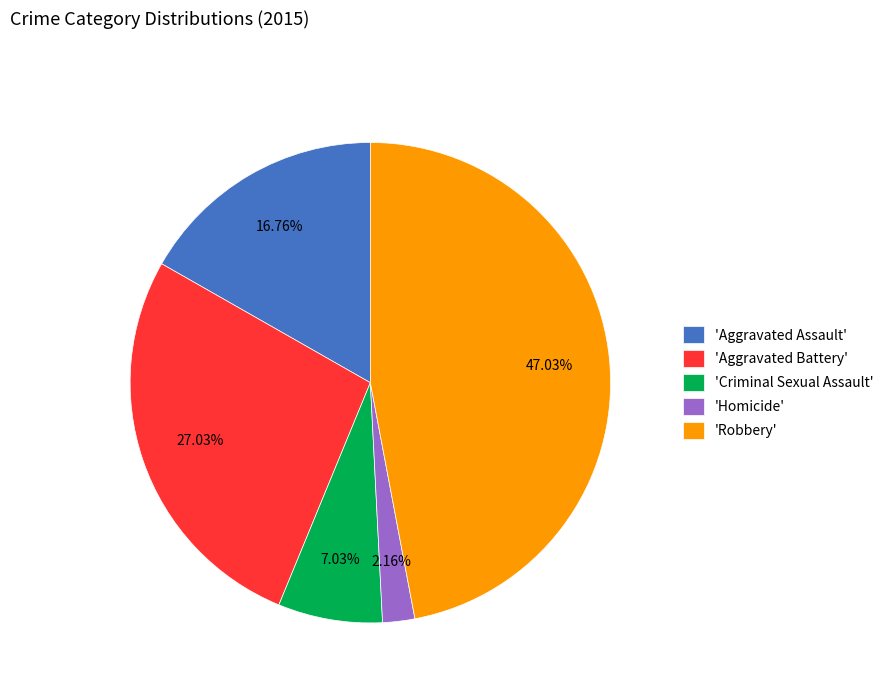

Which has a higher value, 'Robbery' or 'Aggravated Battery'?

'Robbery'